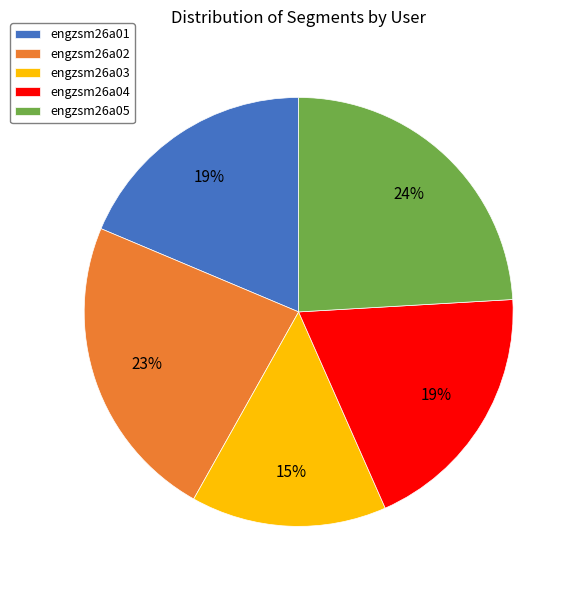

What is the ratio of the value at engzsm26a02 to the value at engzsm26a05?

1.0